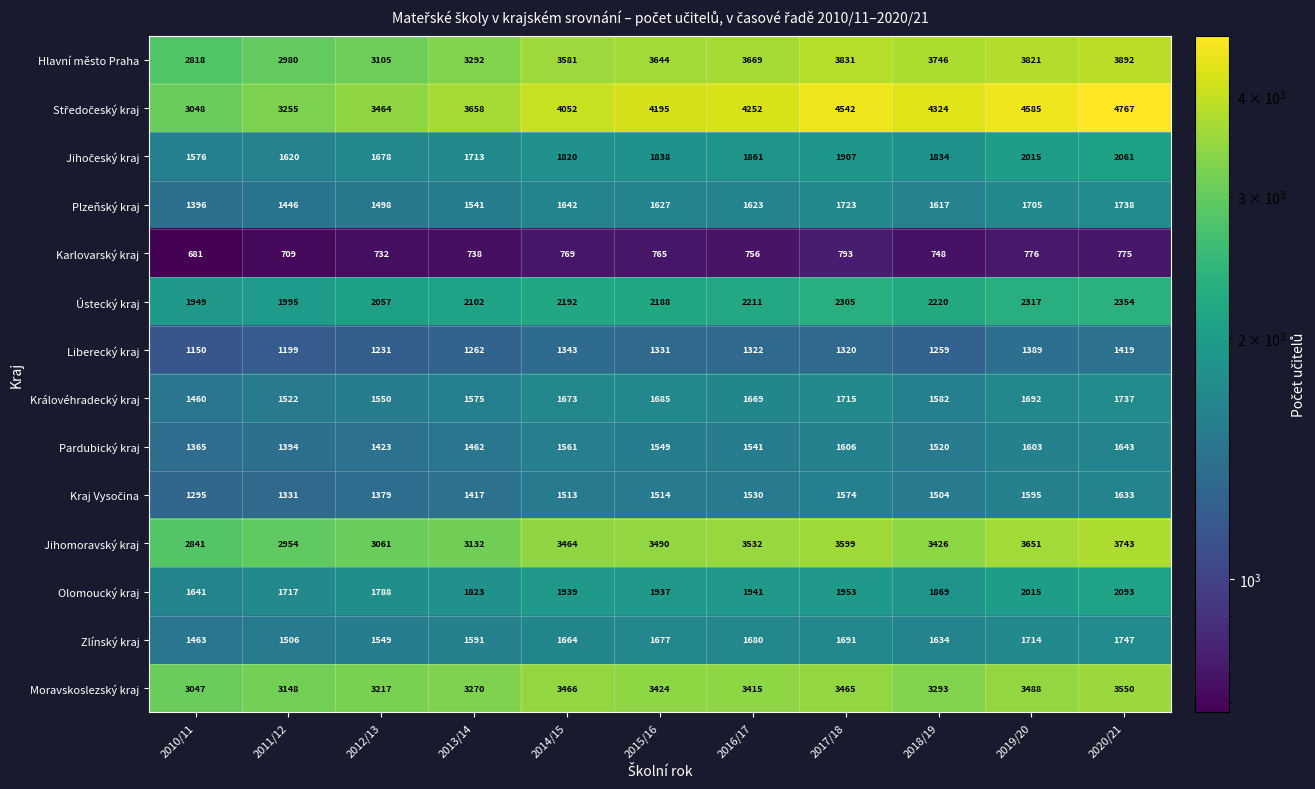

Where does the Karlovarský kraj series first go above 756?

2014/15